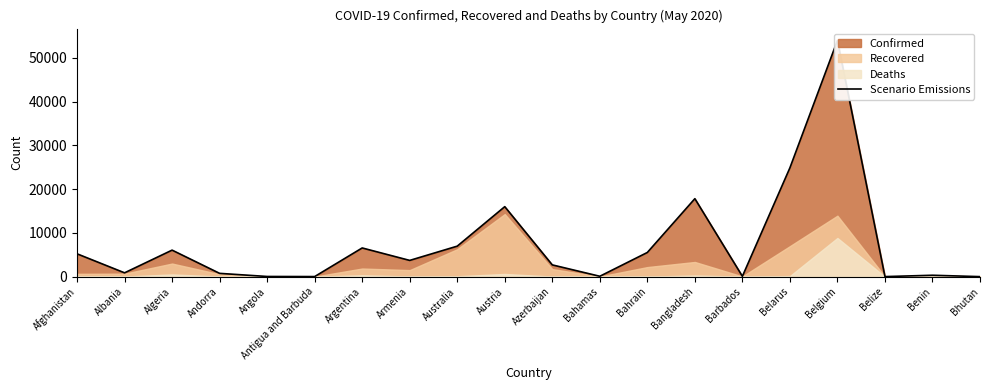

What position from the left is Armenia?

8